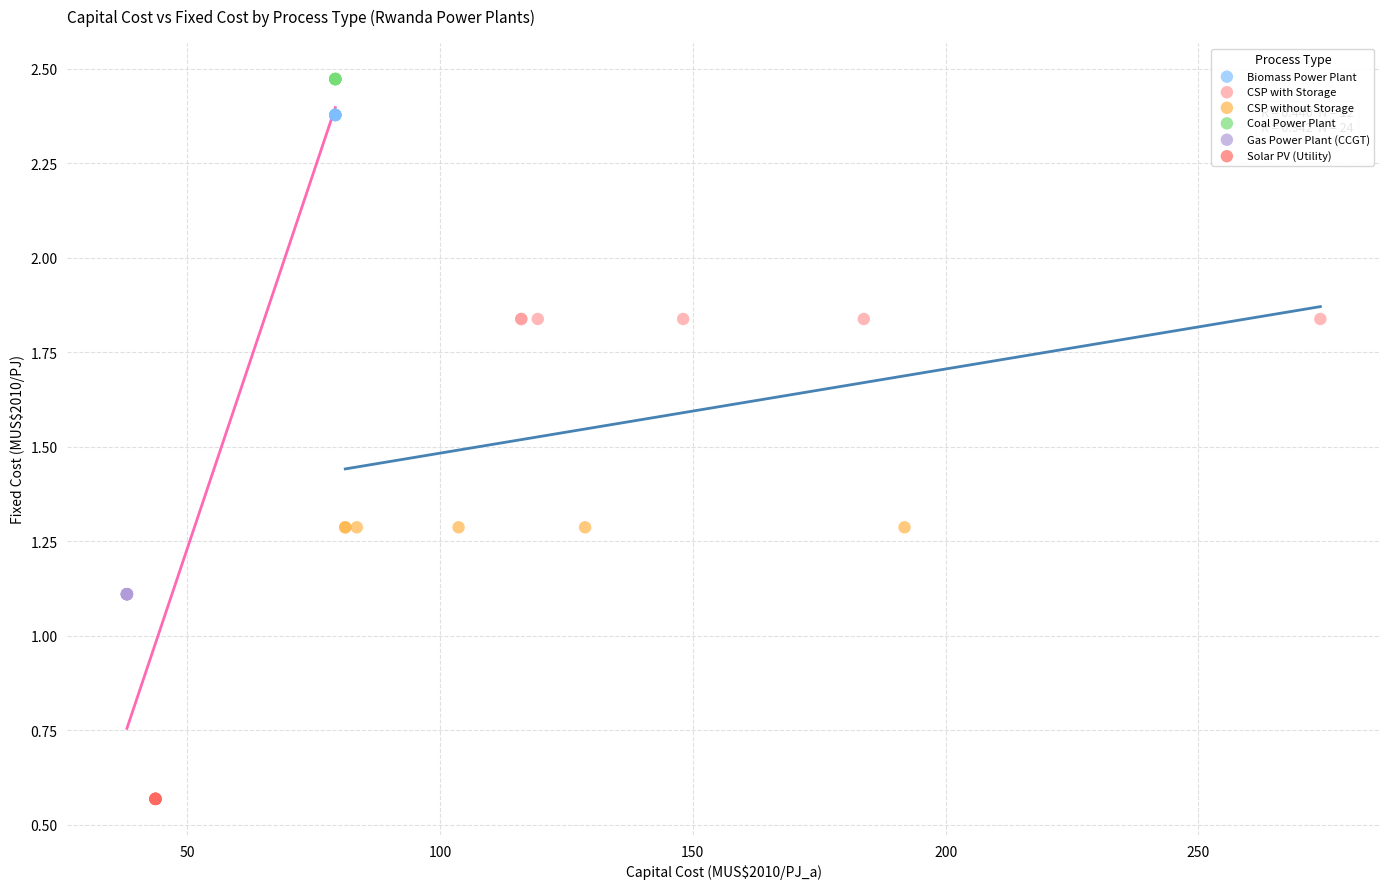

Which series contains the lowest Y value?

Solar PV (Utility)